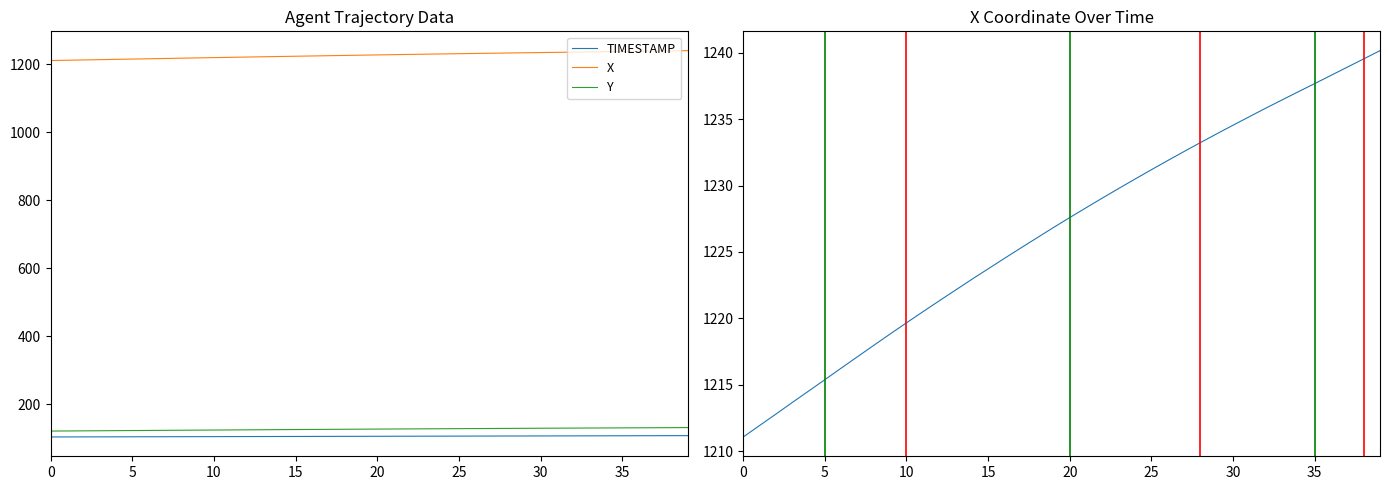

Rank the series by their maximum value, from highest to lowest.

X, Y, TIMESTAMP